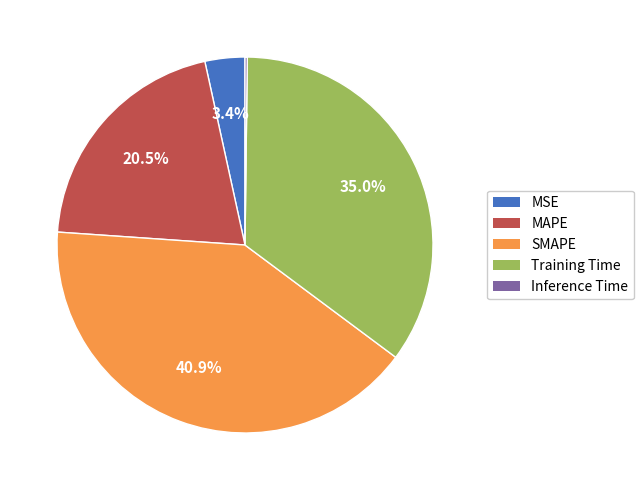

Which category has the biggest portion of the pie?

SMAPE